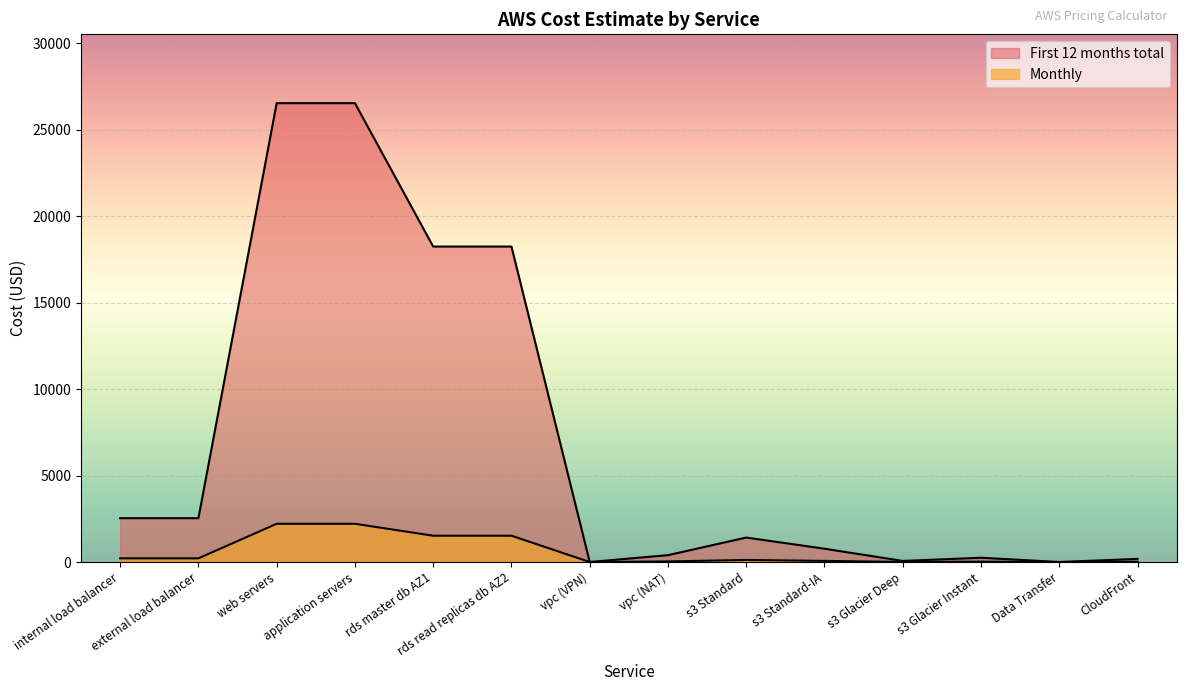

How many values in the First 12 months total series are below 1413?

7